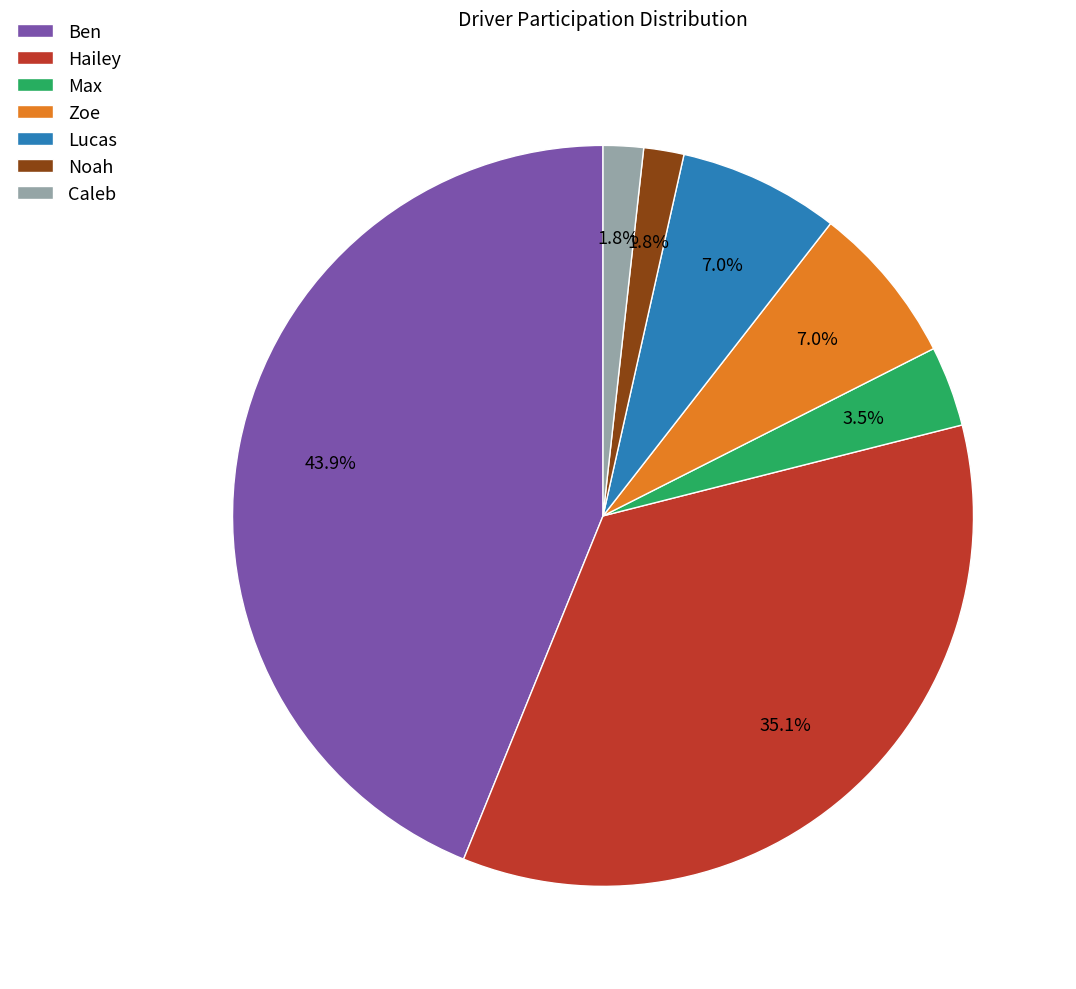

Is Noah the majority of the pie?

No